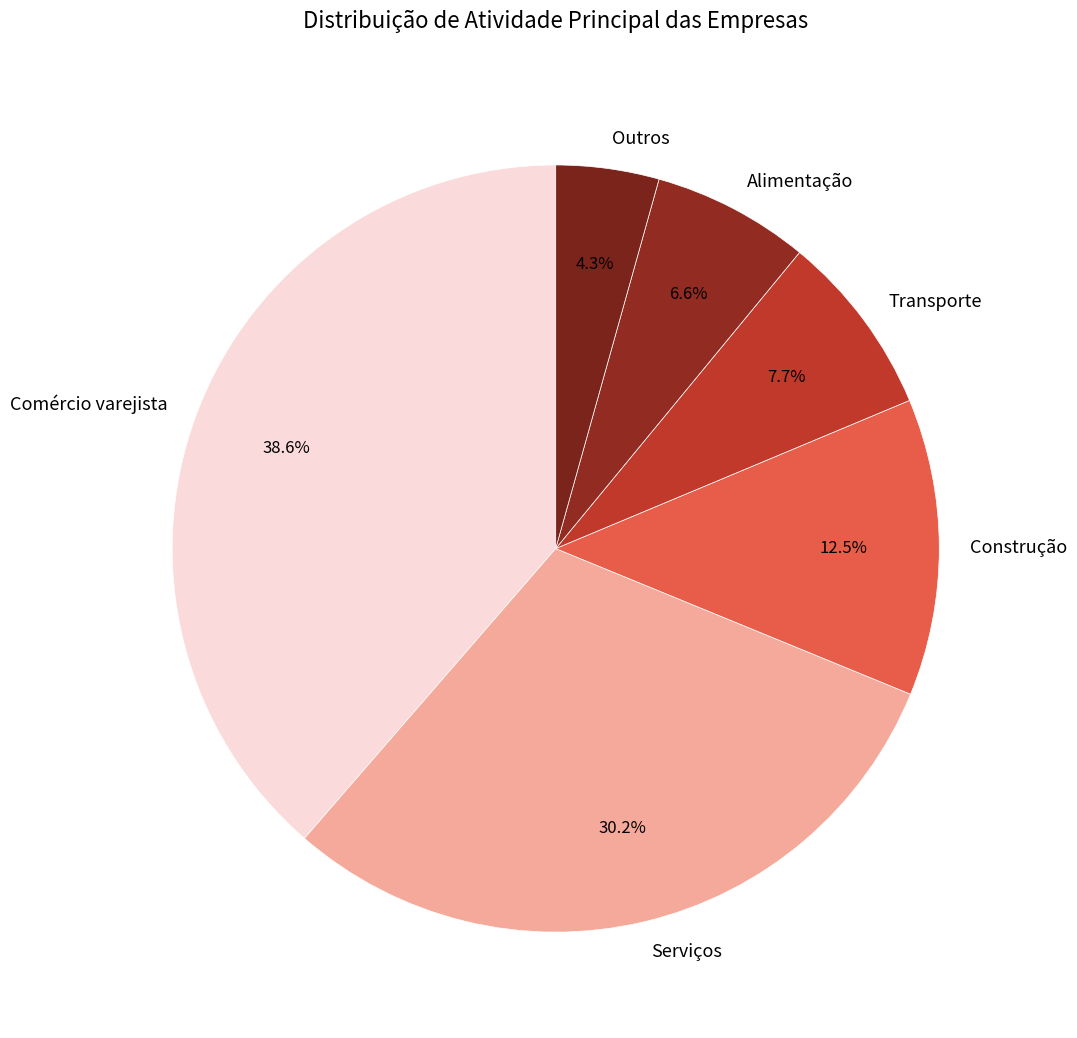

Combined, do Serviços and Comércio varejista account for over 50%?

Yes